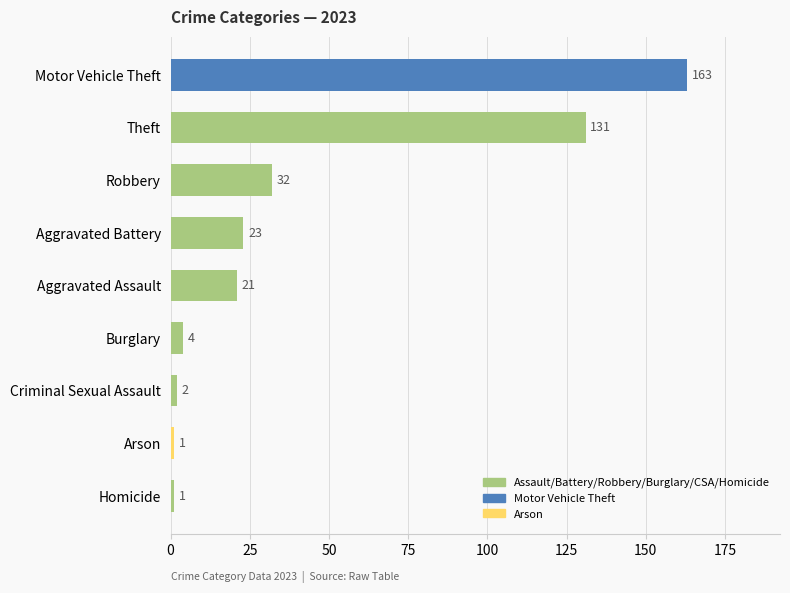

The chart shows a value of 131 at Theft. True or false?

True